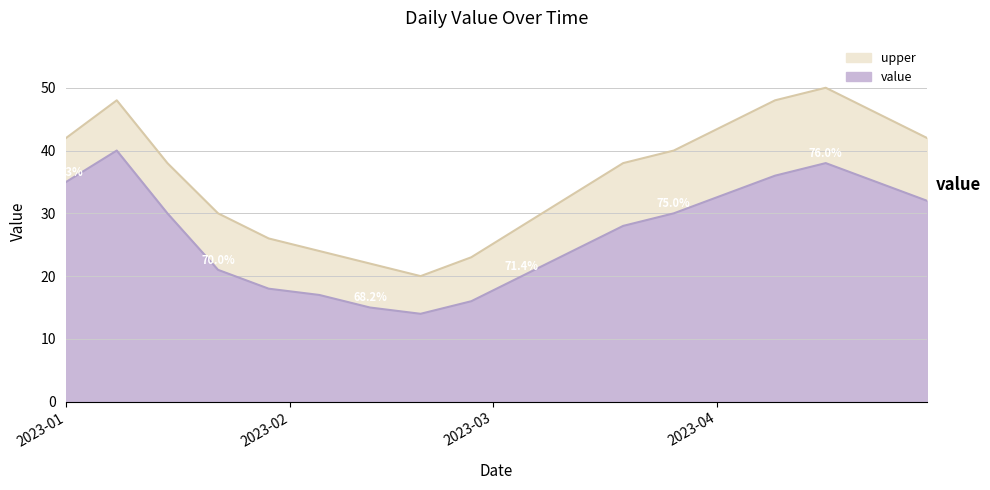

True or false: upper and value cross at least once.

False